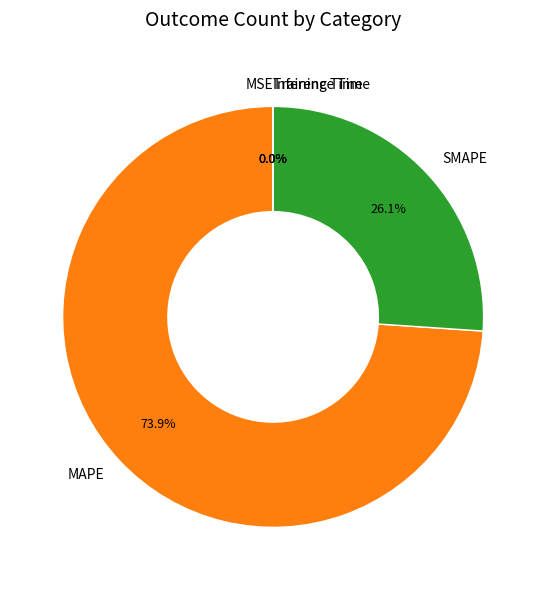

Which slice is the largest?

MAPE